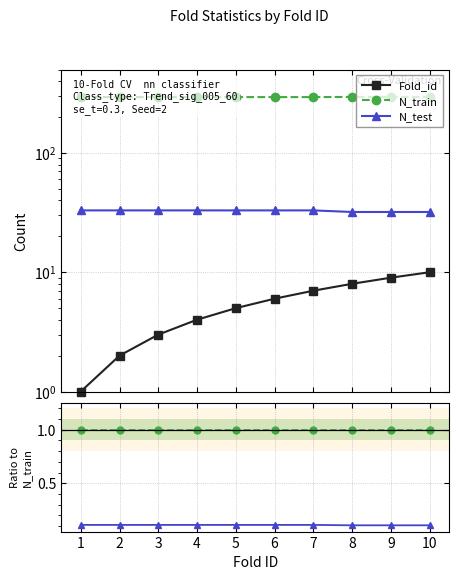

At which category is the sum across all series the highest?

10